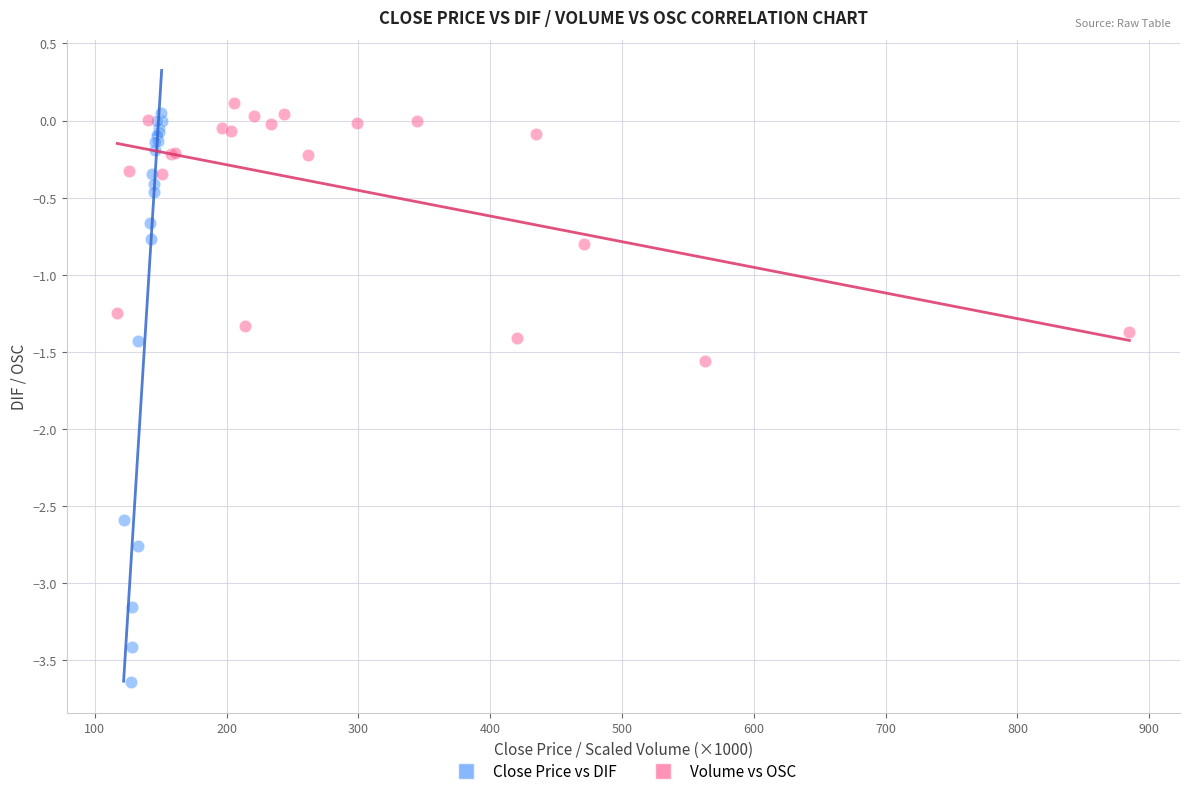

Which series contains the lowest Y value?

Close Price vs DIF